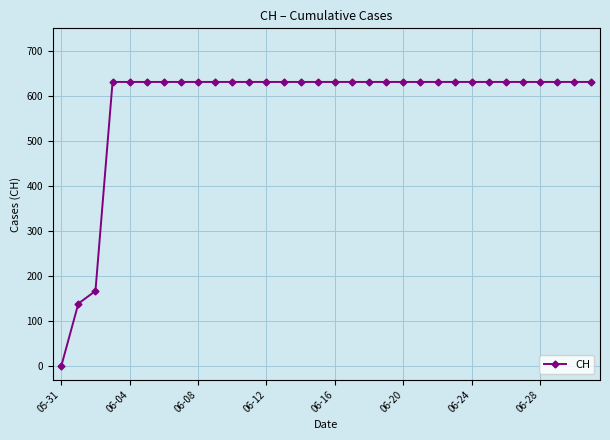

What is the sum of all values?

18605